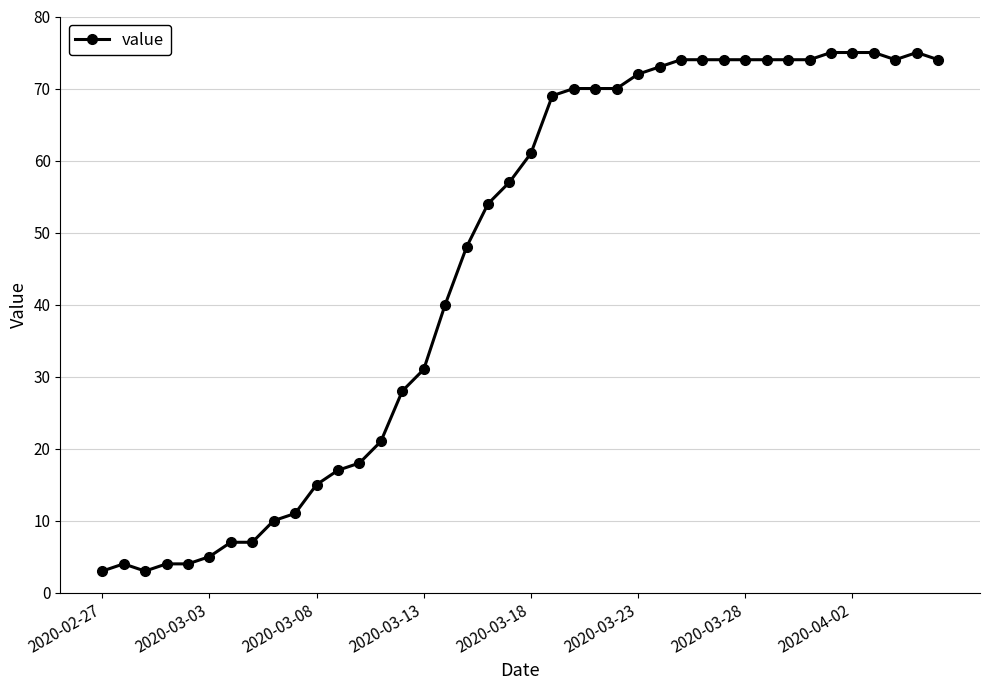

What is the average value?

46